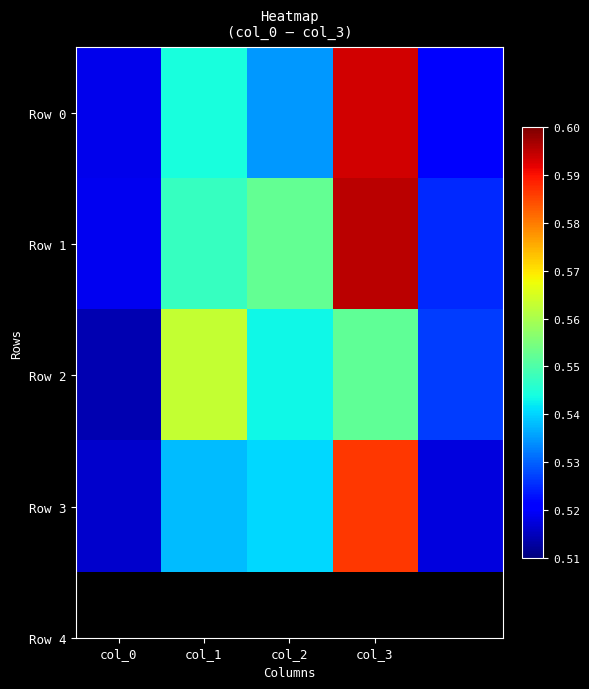

At which category is the sum across all series the highest?

col_3